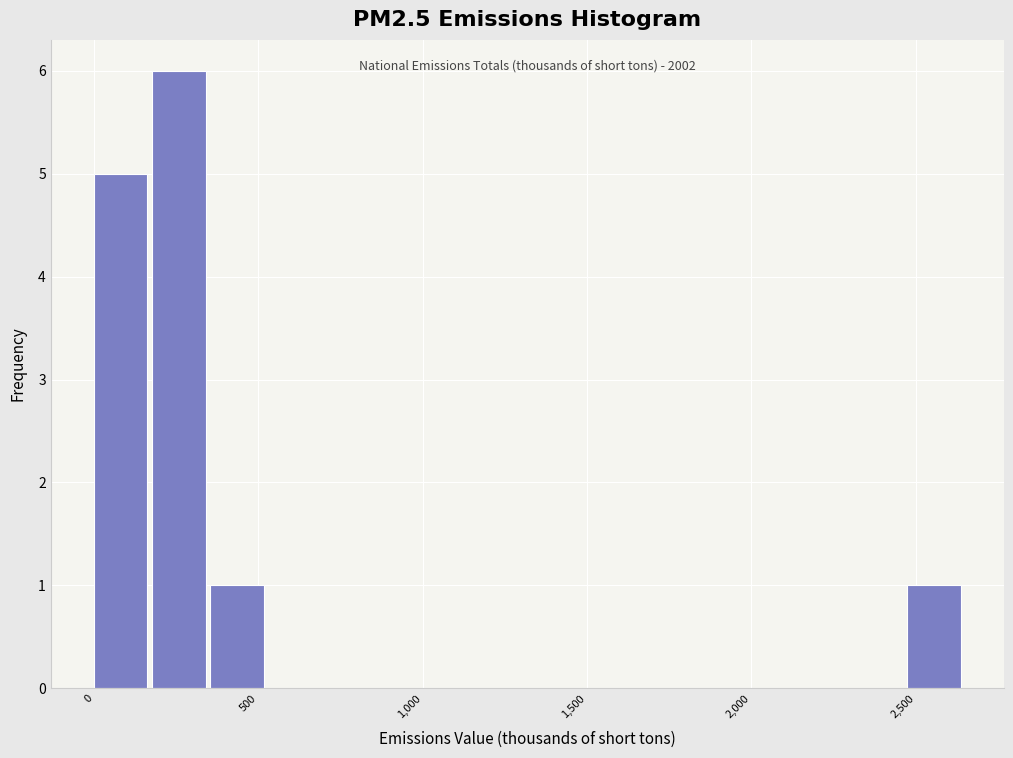

Around what value on the x-axis is the tallest bar? Give the approximate position of its centre, as read against the axis.

250